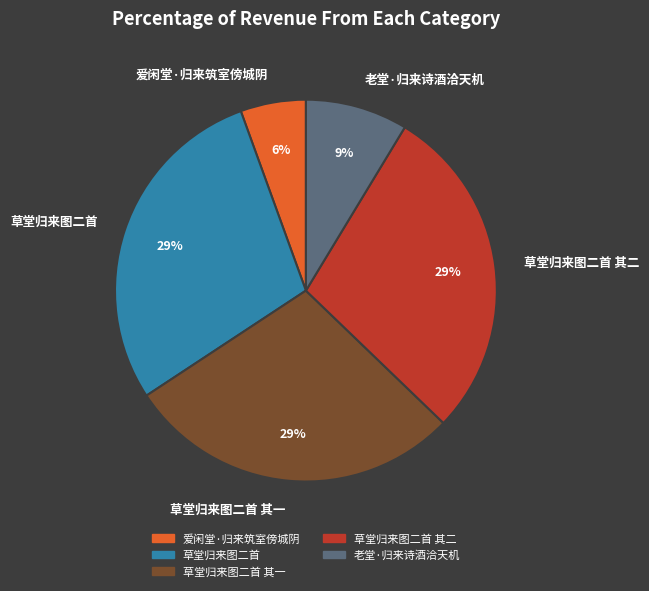

What is the smallest slice in the pie chart?

爱闲堂·归来筑室傍城阴